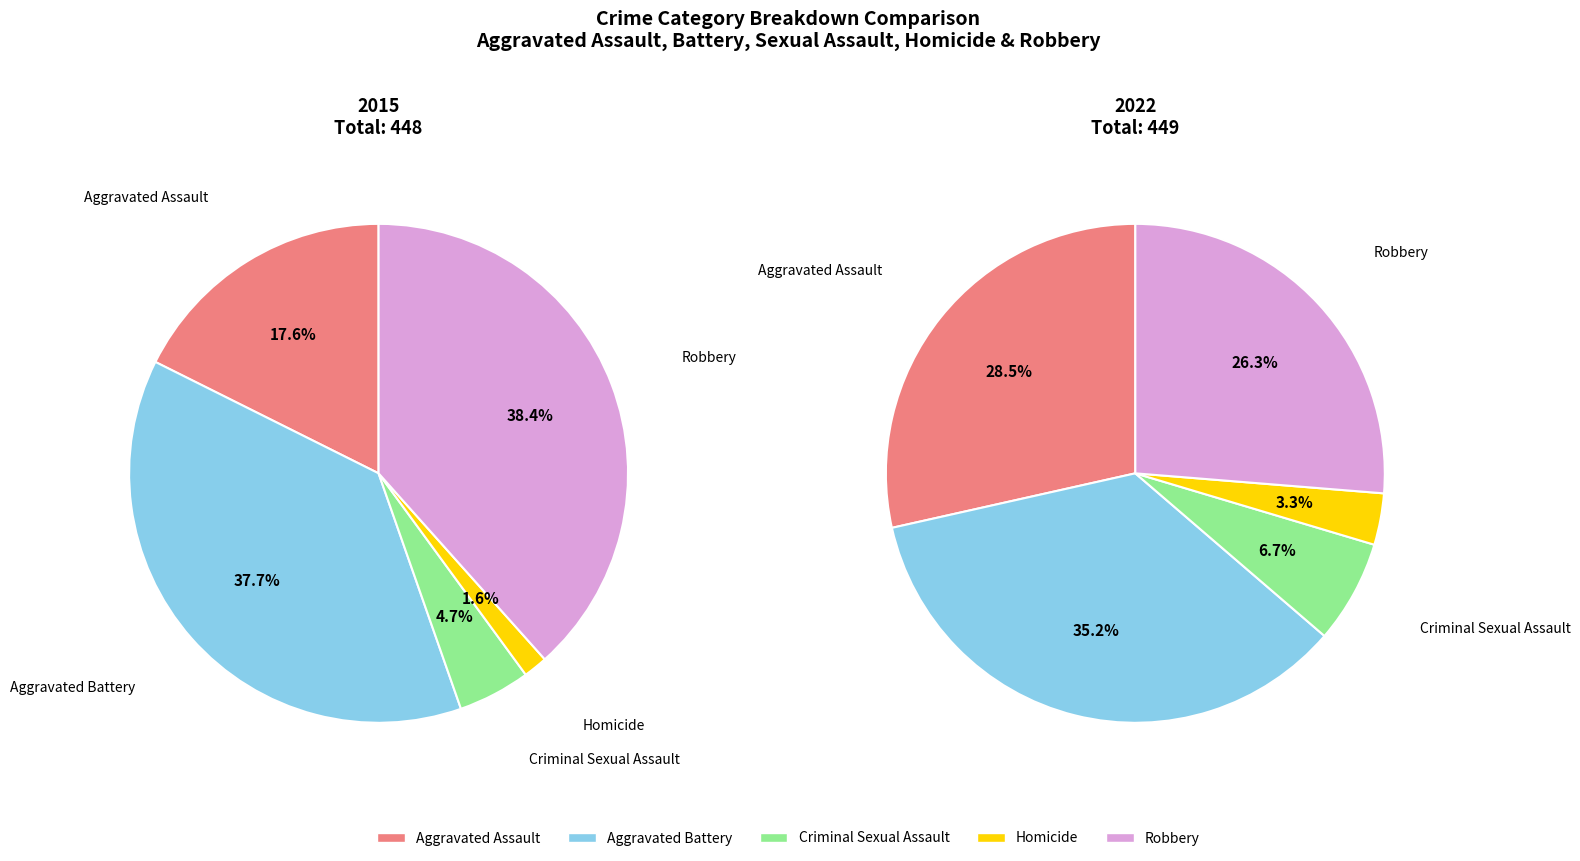

Which series changed the most between Criminal Sexual Assault and Homicide?

2022